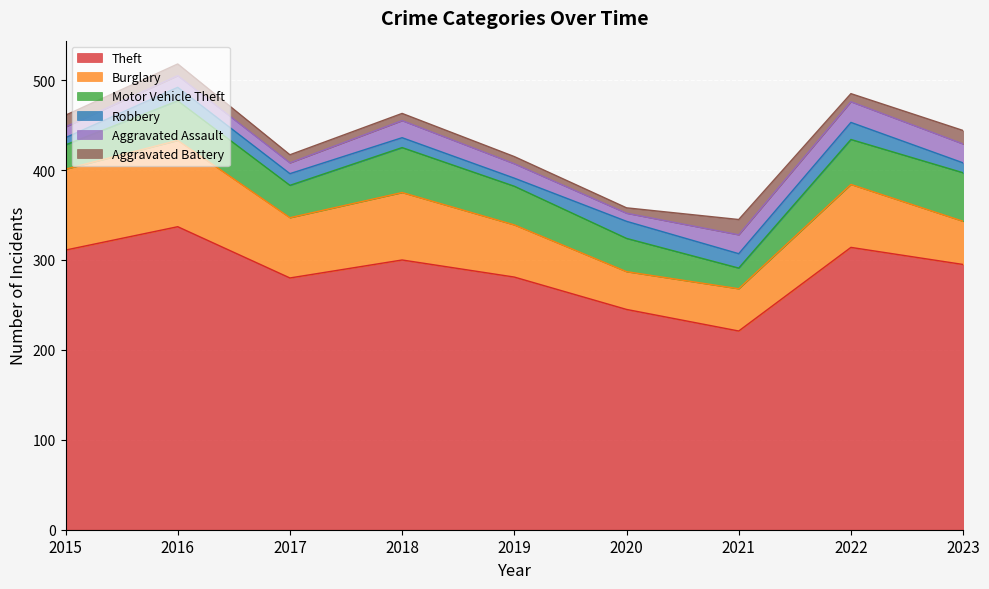

Reading right to left, transcribe all the data shown in this chart.

Theft: 295	314	221	245	281	300	280	337	311
Burglary: 48	70	47	42	58	75	67	96	90
Motor Vehicle Theft: 54	50	23	37	43	50	36	44	27
Robbery: 11	19	16	19	9	11	13	15	8
Aggravated Assault: 21	23	21	9	16	19	12	13	12
Aggravated Battery: 15	9	17	6	8	8	9	13	13